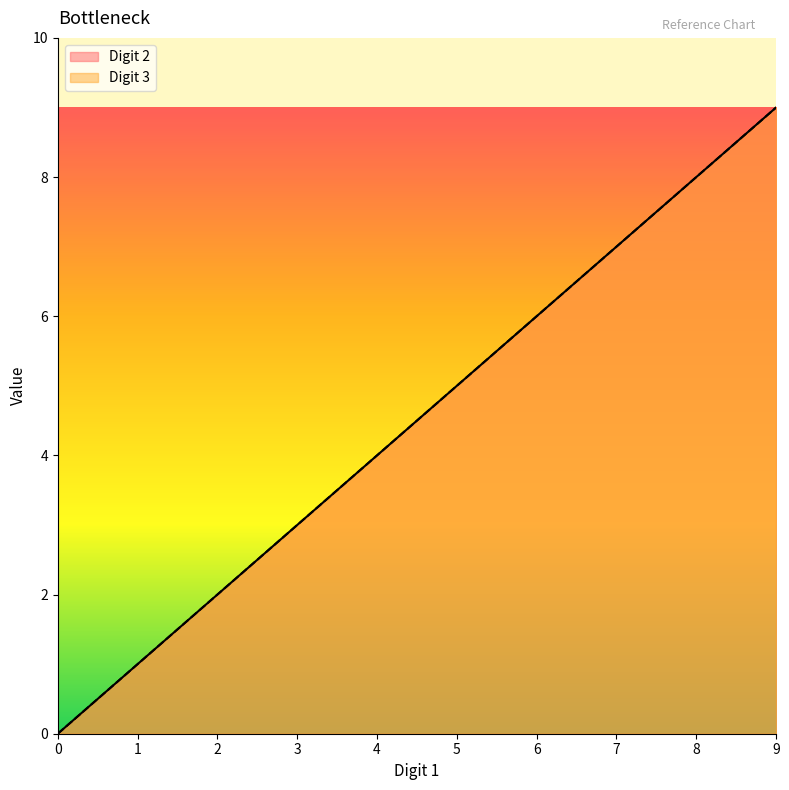

True or false: Digit 3 has a value of 6 at 6.

True